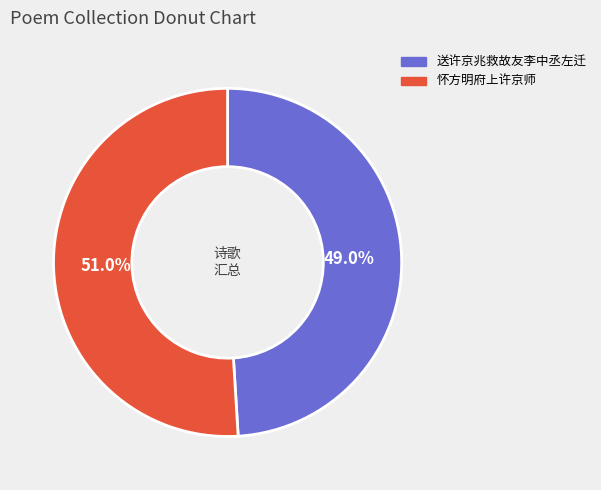

Which category accounts for the majority?

怀方明府上许京师